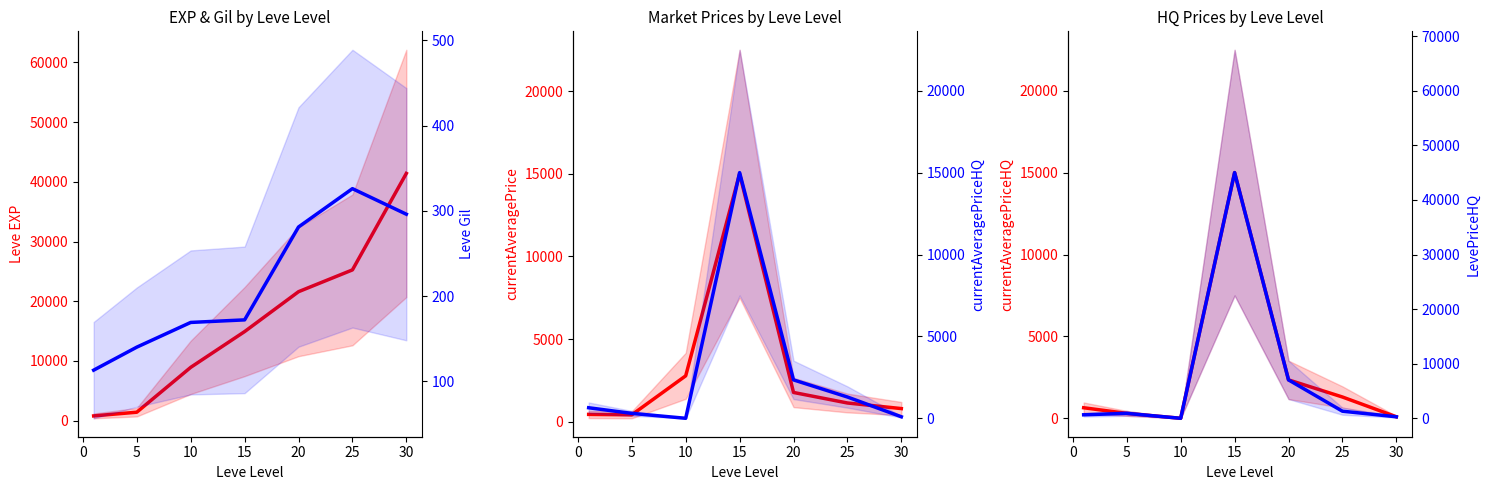

Which has a higher value, 25 or 10?

25